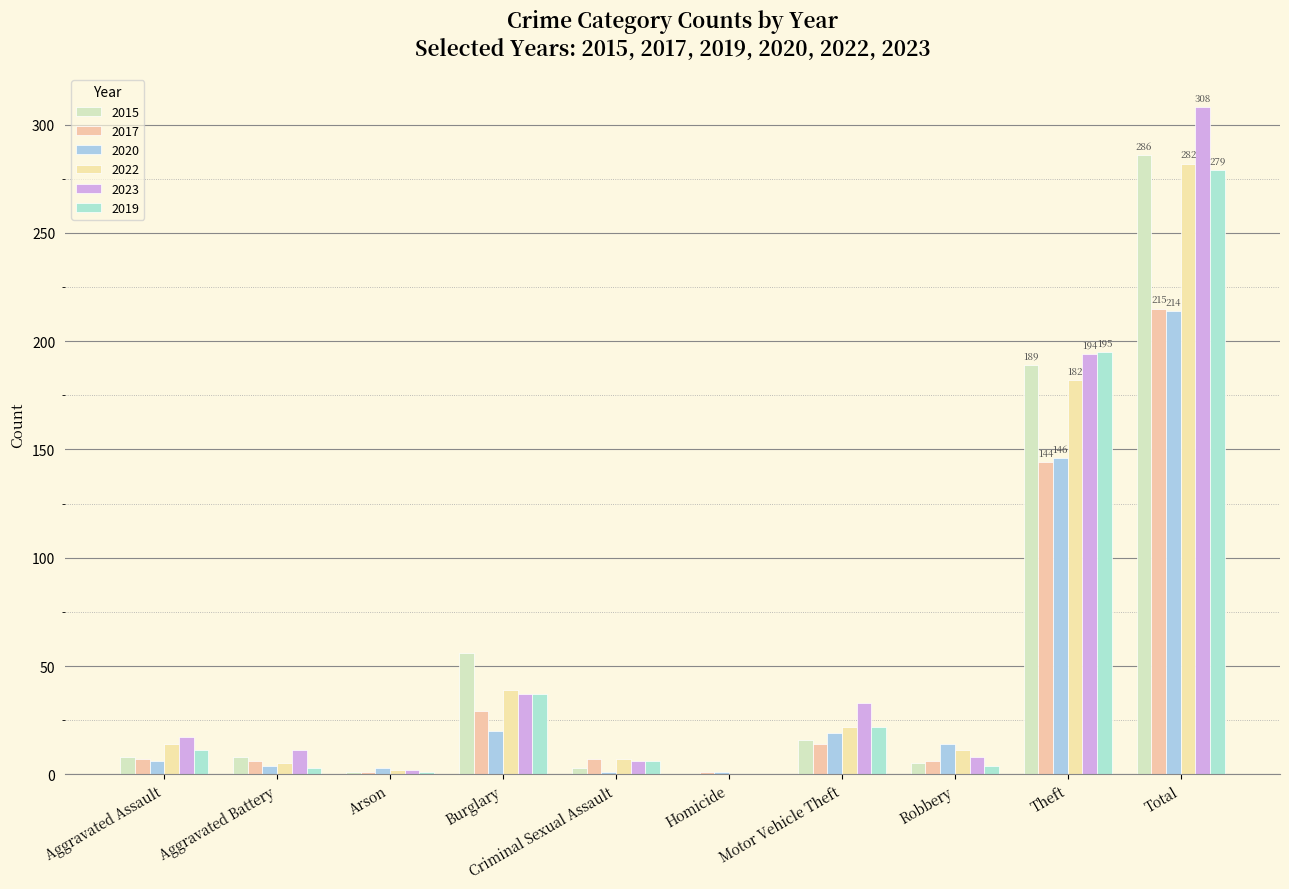

List the series in order of their peak value, highest first.

2023, 2015, 2022, 2019, 2017, 2020